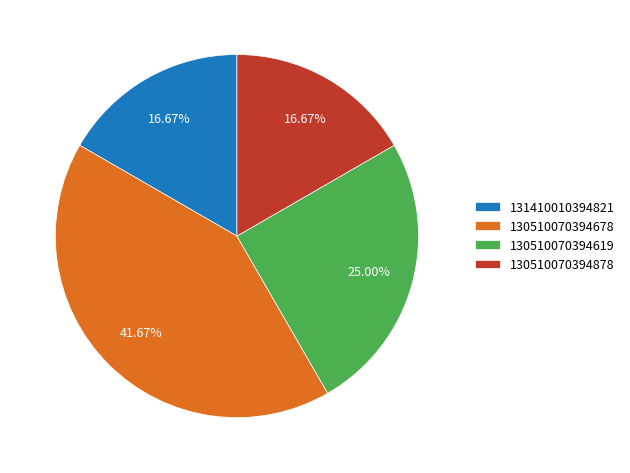

Is 131410010394821 the majority of the pie?

No